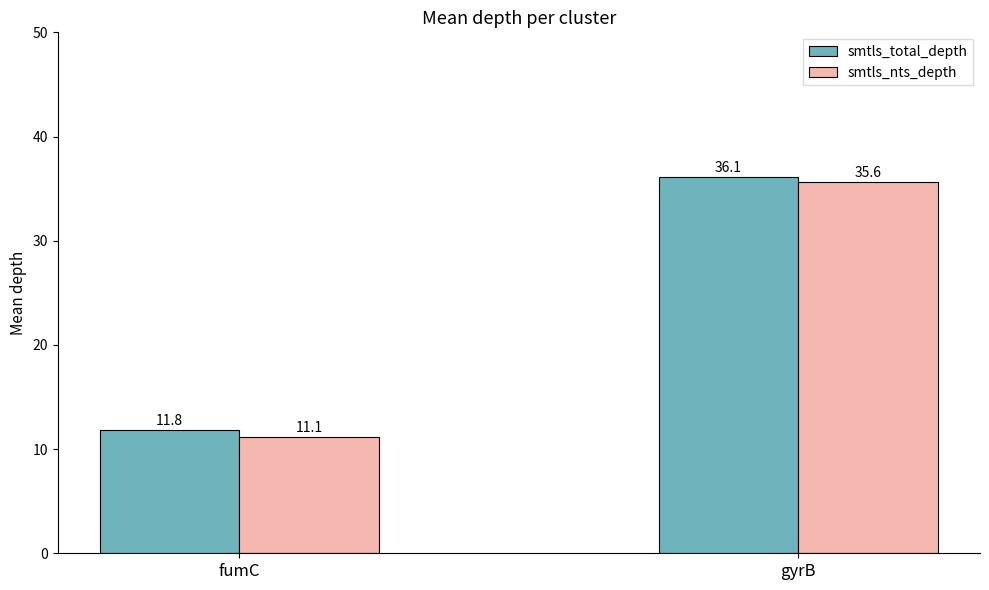

Reading left to right, extract all data points from this chart.

smtls_total_depth: 11.8	36.1
smtls_nts_depth: 11.1	35.6